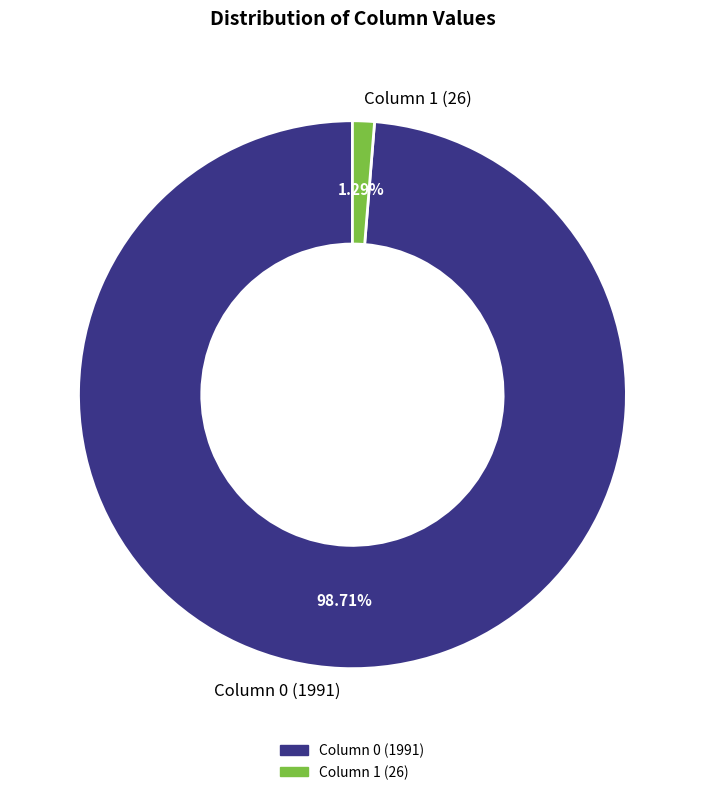

Rank the categories by value from lowest to highest.

Column 1 (26), Column 0 (1991)